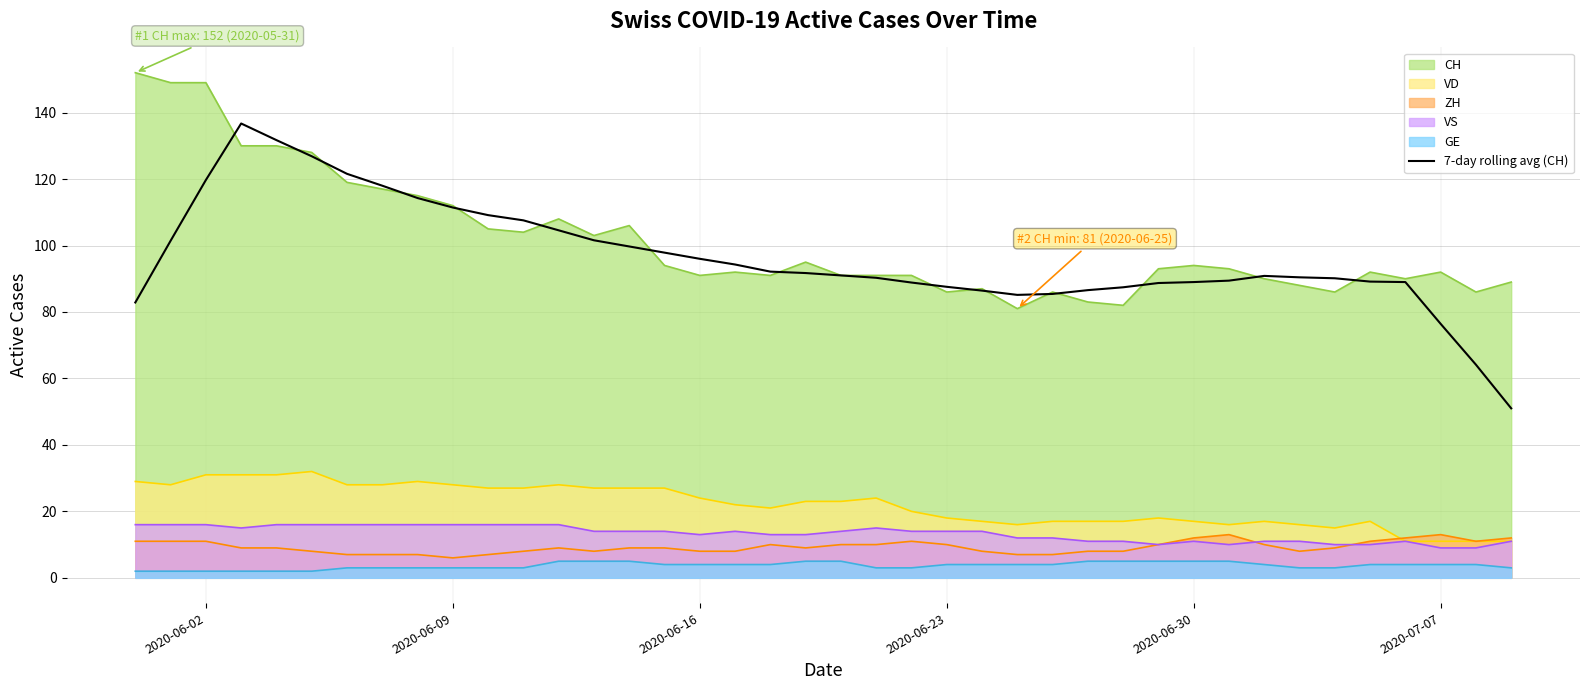

What is the value of the 29th point from the left?

87.4